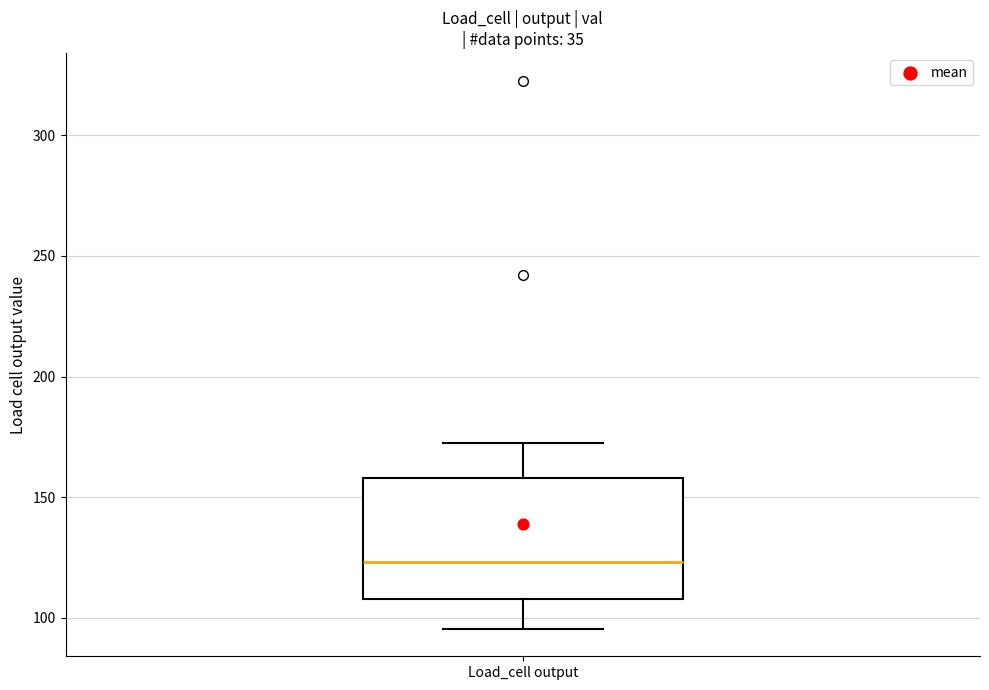

Transcribe this box plot: give where the median line is, the range the box spans, and where the two whiskers end, as read against the y-axis. The values are not printed on the chart, so give them approximately, as read against the axis.

median 125, box 110 to 160, whiskers 95 to 170